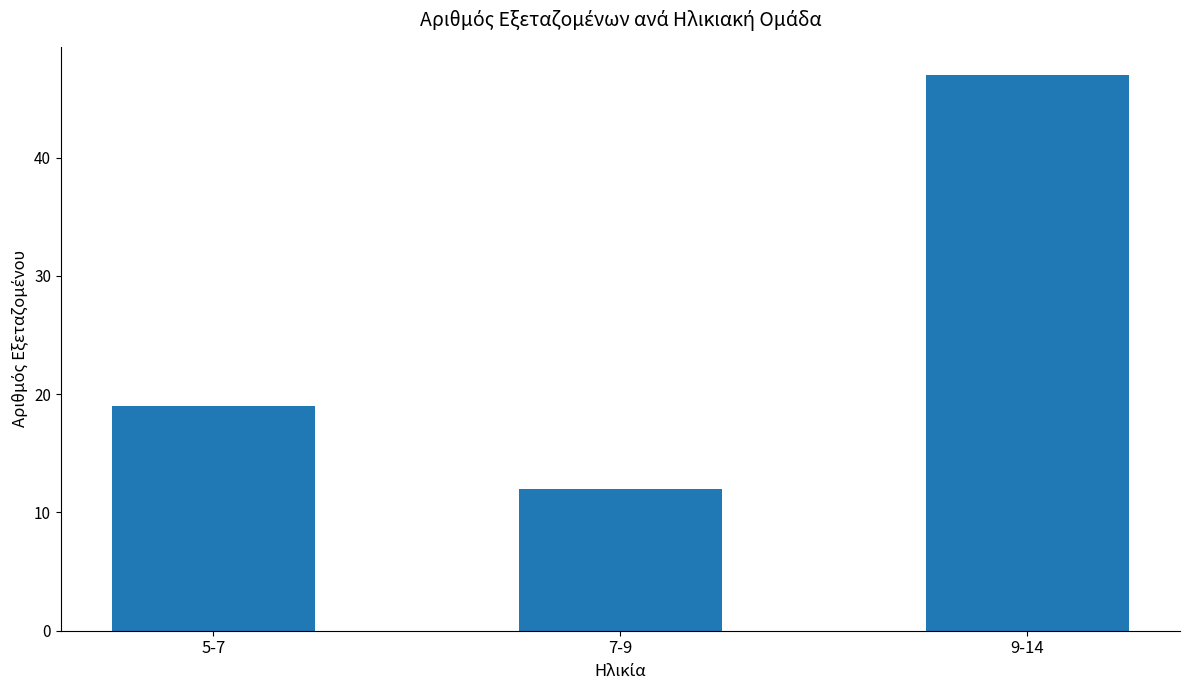

Does the chart contain any negative values?

No